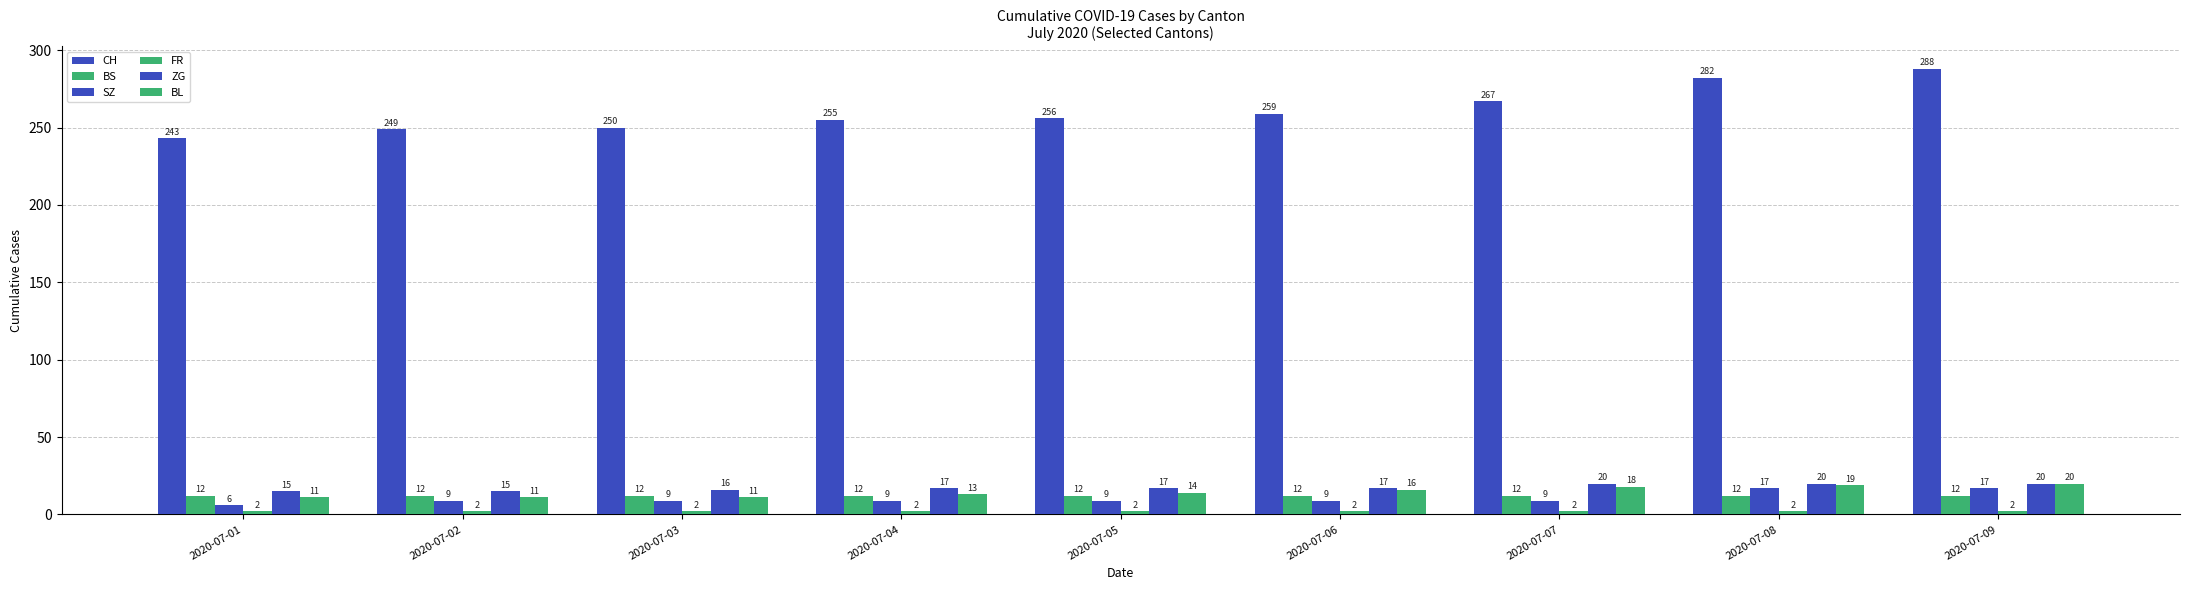

Which has a higher value, 2020-07-08 or 2020-07-05?

2020-07-08